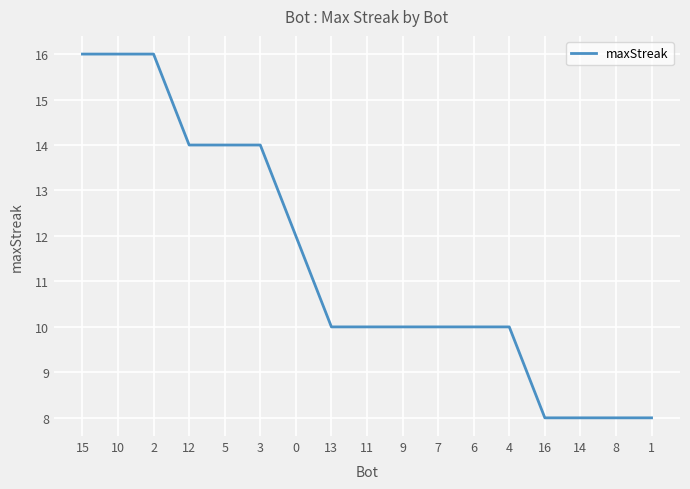

What is the greatest value displayed?

16